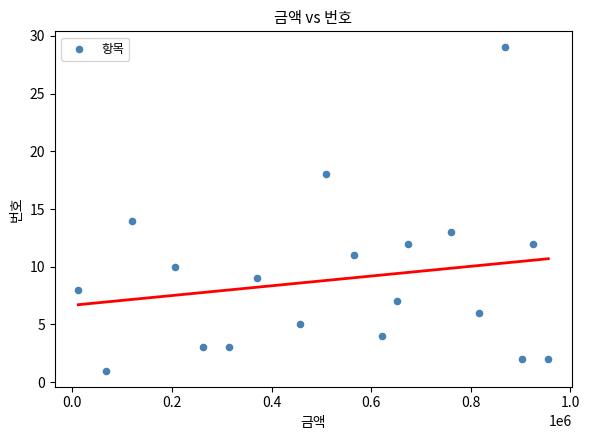

What Y value in the scatter plot is closest to 15?

14